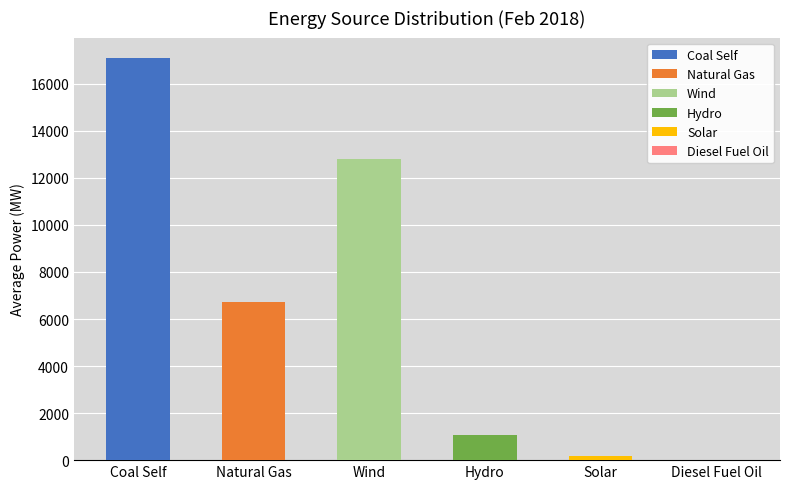

How many series are shown in this chart?

6